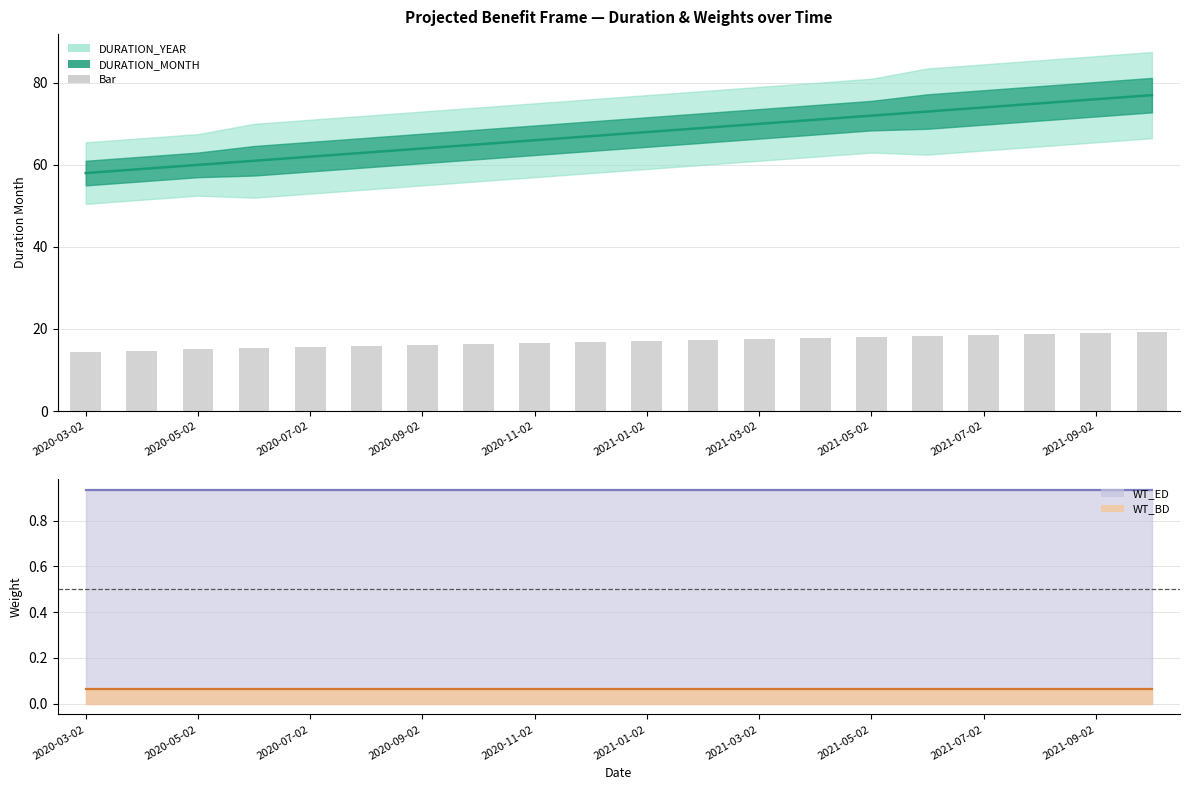

What is the difference between the values at 19 and 2020-03-02?

4.8